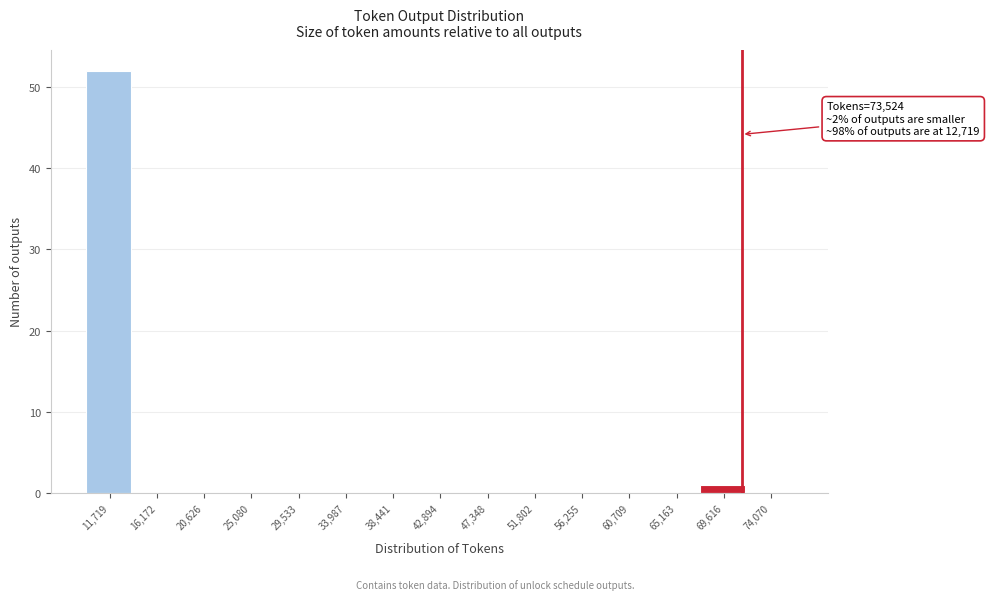

Reading left to right, extract all data points from this chart.

11,719=52	16,172=0	20,626=0	25,080=0	29,533=0	33,987=0	38,441=0	42,894=0	47,348=0	51,802=0	56,255=0	60,709=0	65,163=0	69,616=1	74,070=0